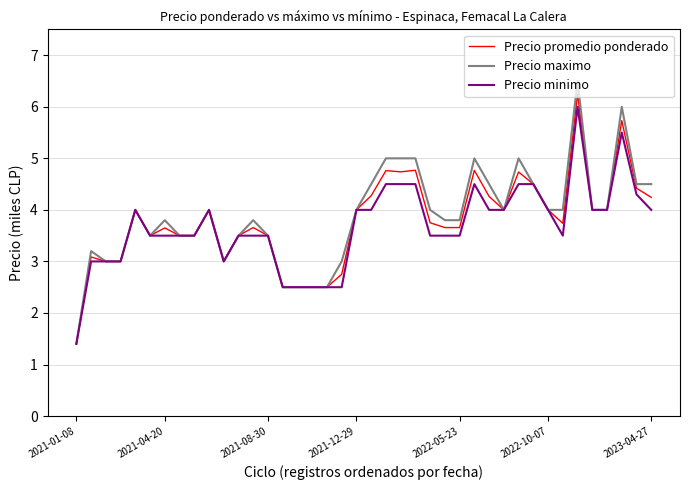

Which series has the largest range (max minus min)?

Precio maximo